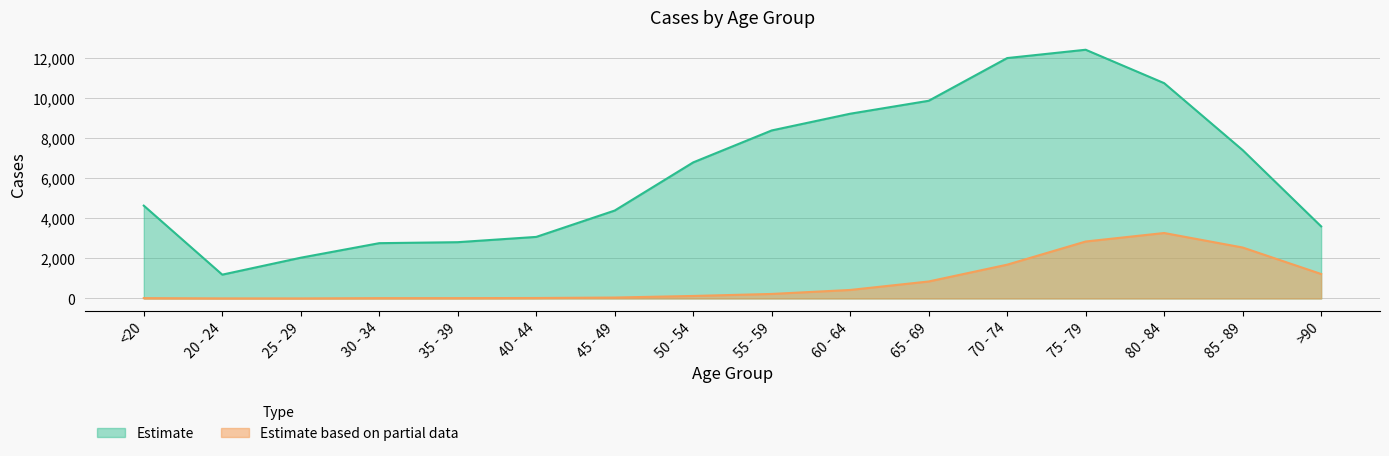

What is the difference between the second highest and minimum values in the Estimate based on partial data series?

2845